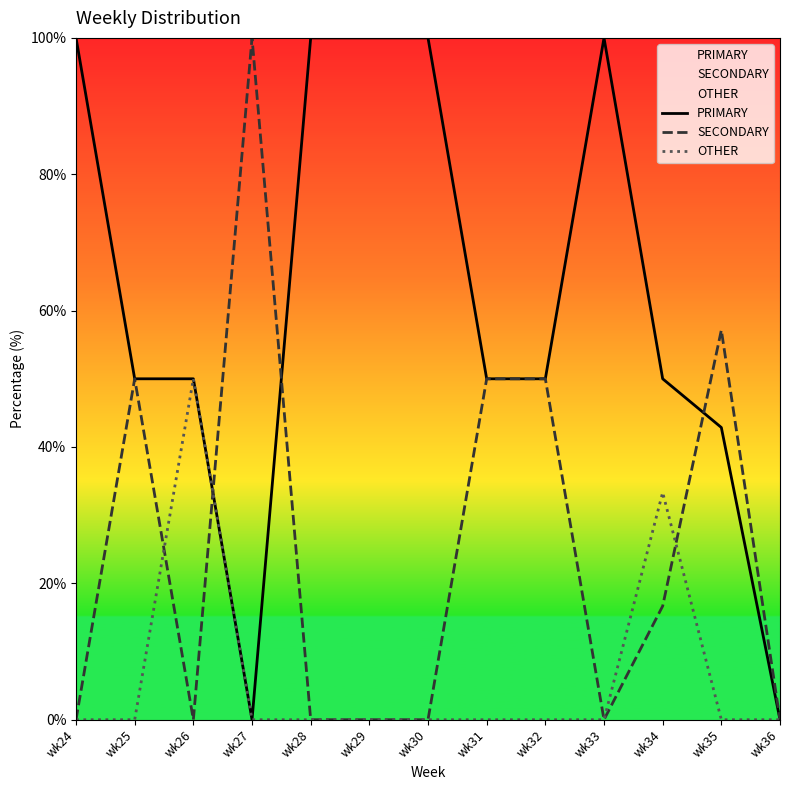

Reading left to right, what are all the values shown in this chart?

PRIMARY: 100.0	50.0	50.0	0.0	100.0	100.0	100.0	50.0	50.0	100.0	50.0	42.9	0.0
SECONDARY: 0.0	50.0	0.0	100.0	0.0	0.0	0.0	50.0	50.0	0.0	16.7	57.1	0.0
OTHER: 0.0	0.0	50.0	0.0	0.0	0.0	0.0	0.0	0.0	0.0	33.3	0.0	0.0